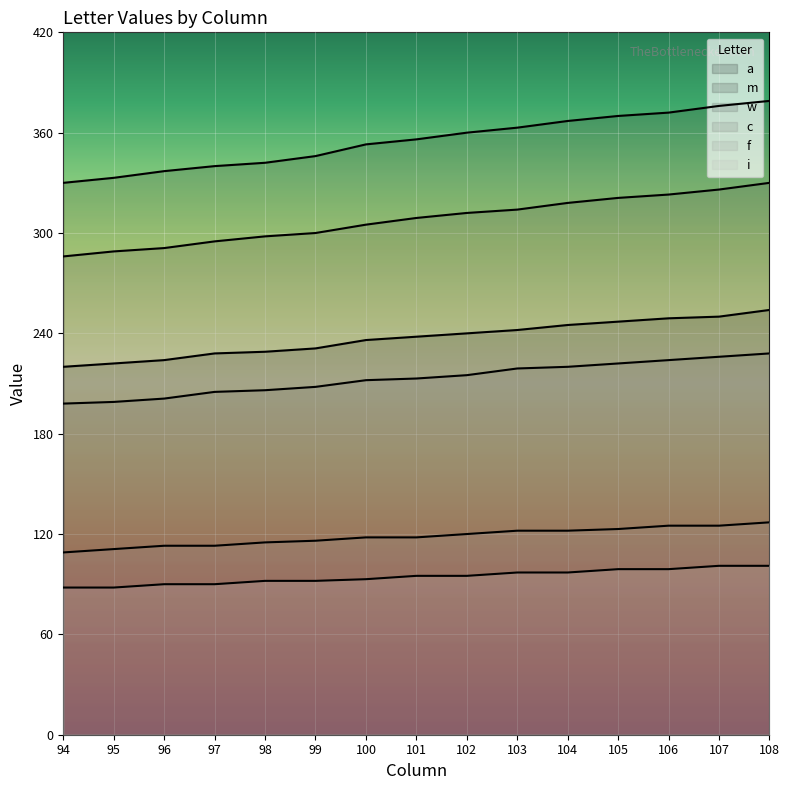

True or false: a and i intersect in this chart.

False